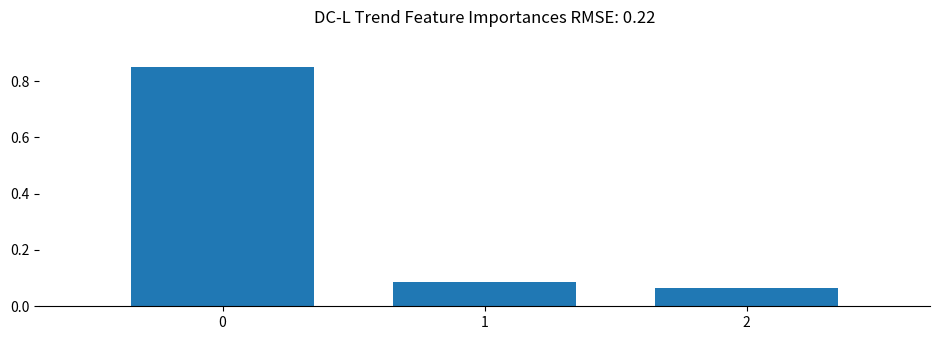

List the labels in order of value, largest first.

0, 1, 2